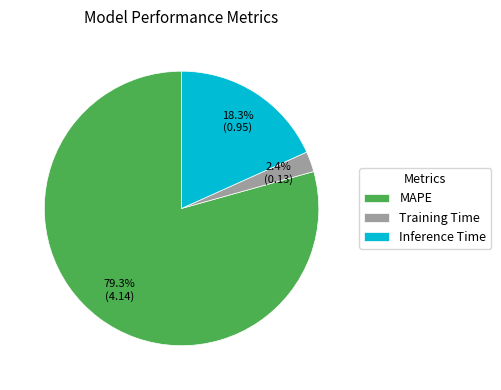

Is Inference Time the majority of the pie?

No